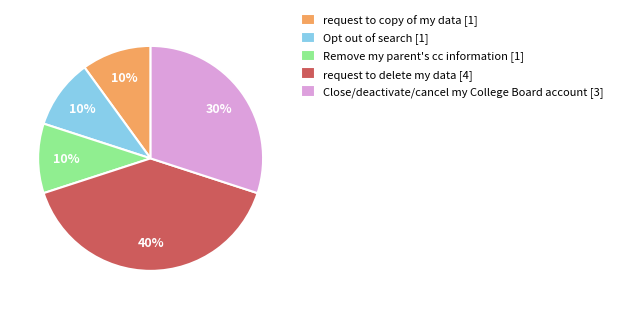

Does Opt out of search account for over 50% of the chart?

No